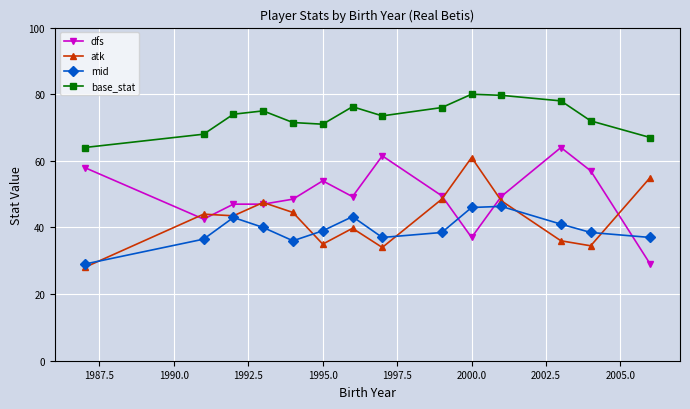

In base_stat, how many points are higher than both neighbors (excluding endpoints)?

3